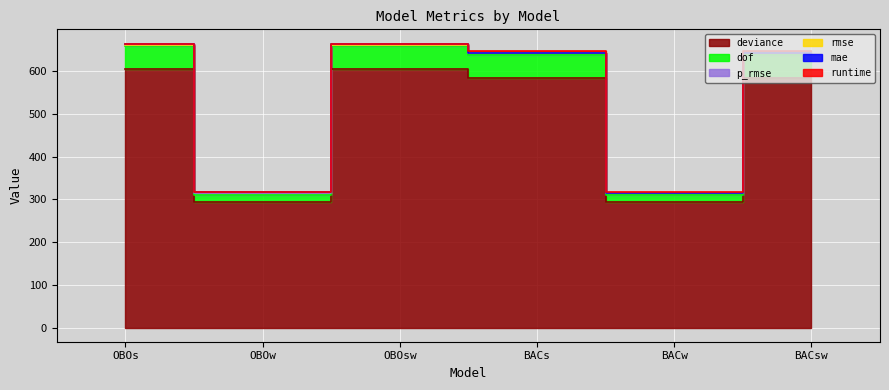

What is the difference between the highest and lowest values at OBOw?

23.9